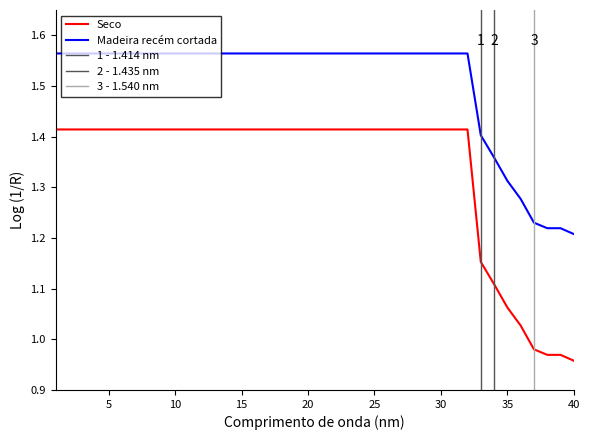

Count the Madeira recém cortada values in the range 1 to 2.

40